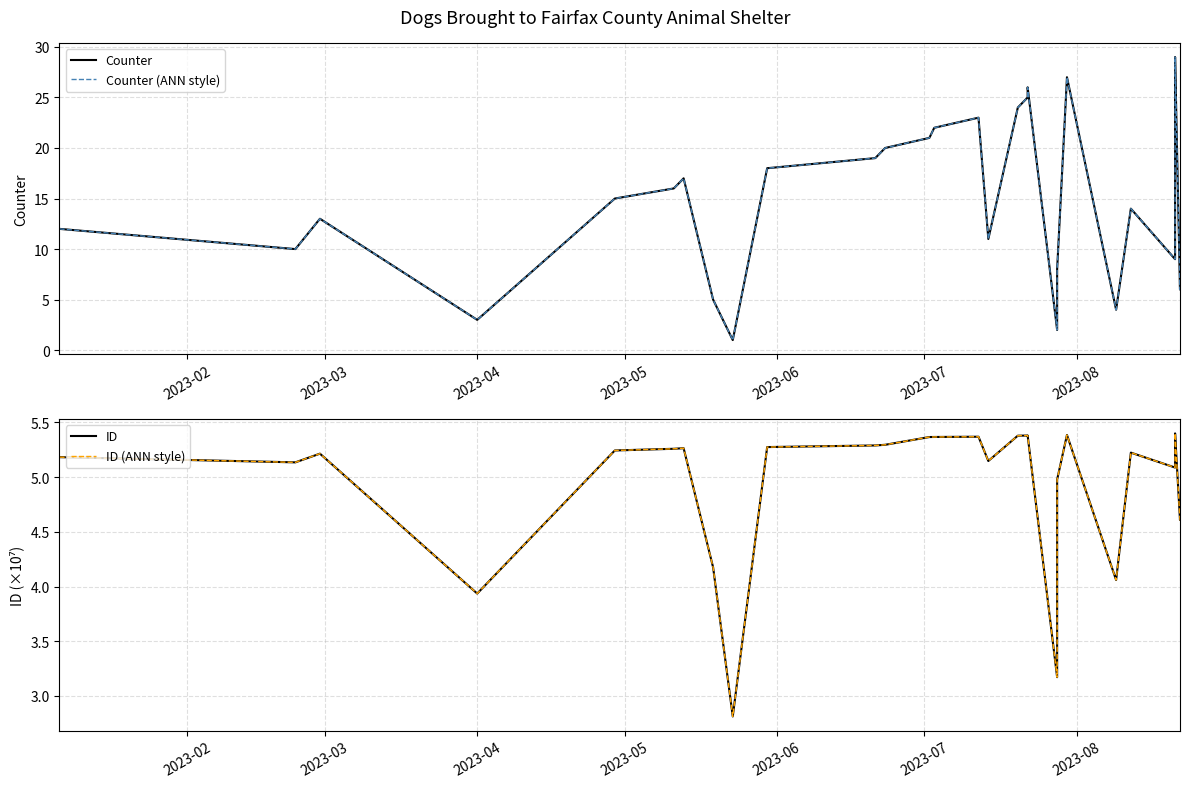

What is the sum of all ID (ANN style) values?

143.4